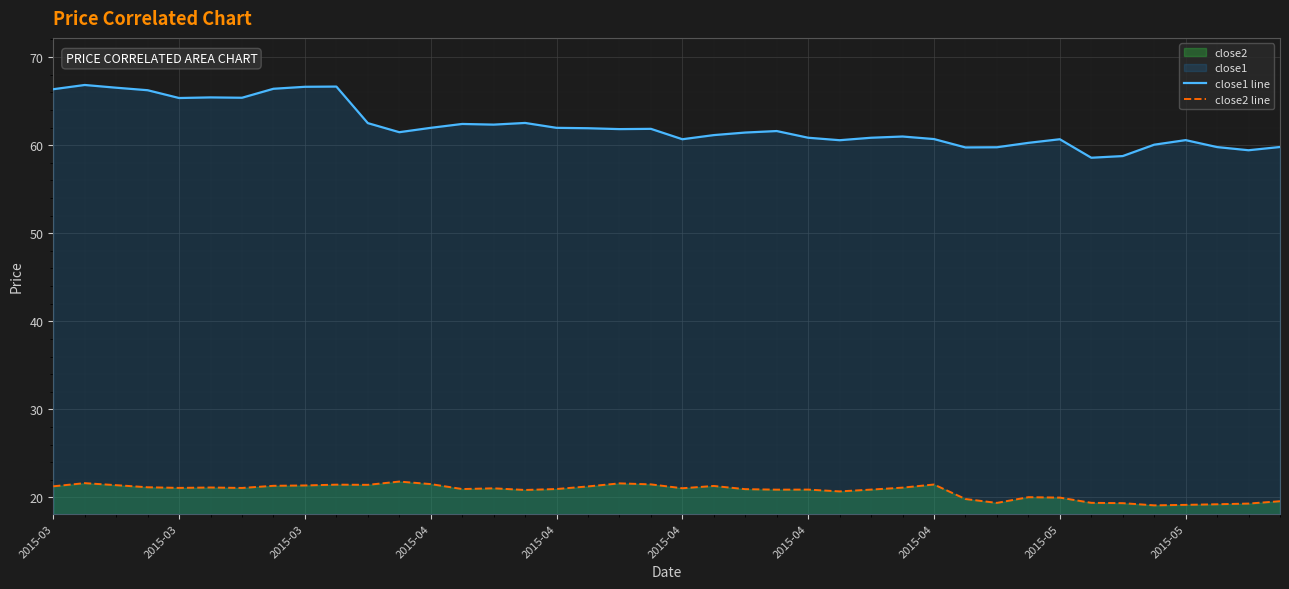

How many data points in close1 line are above 61?

23